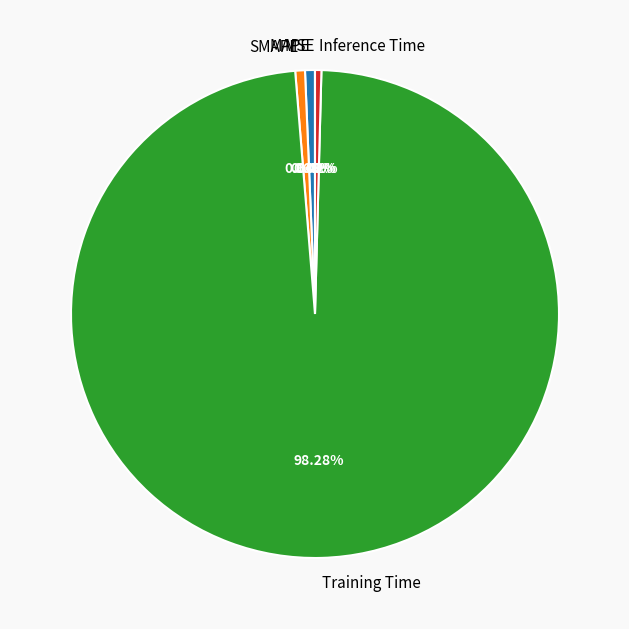

Does any single category account for the majority?

Yes